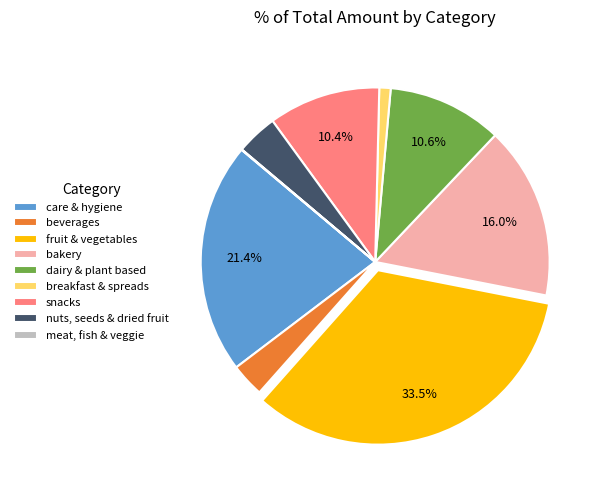

Which category has the biggest portion of the pie?

fruit & vegetables